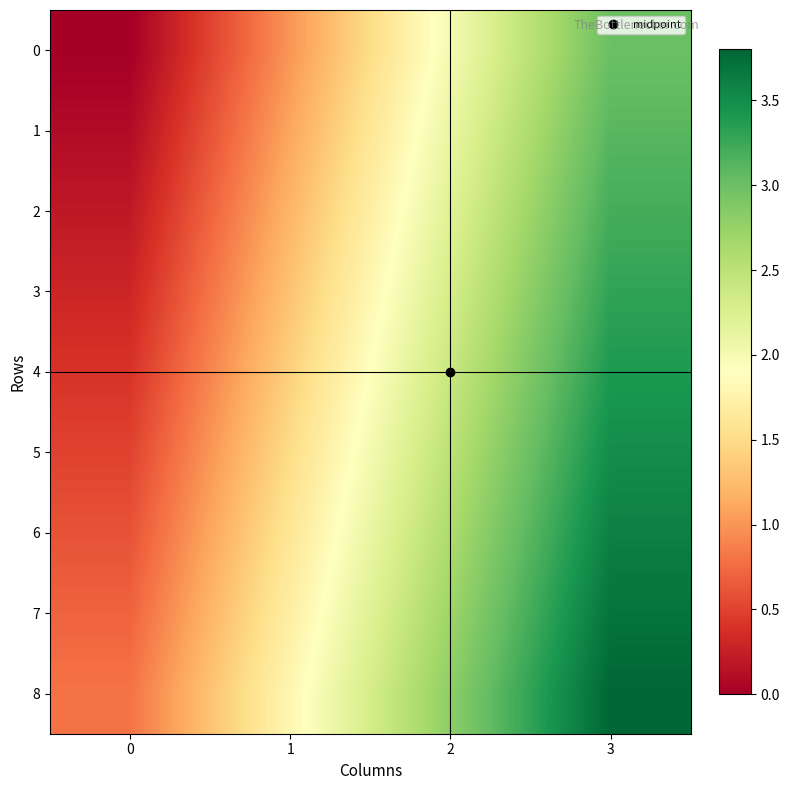

At which category is the sum across all series the highest?

3